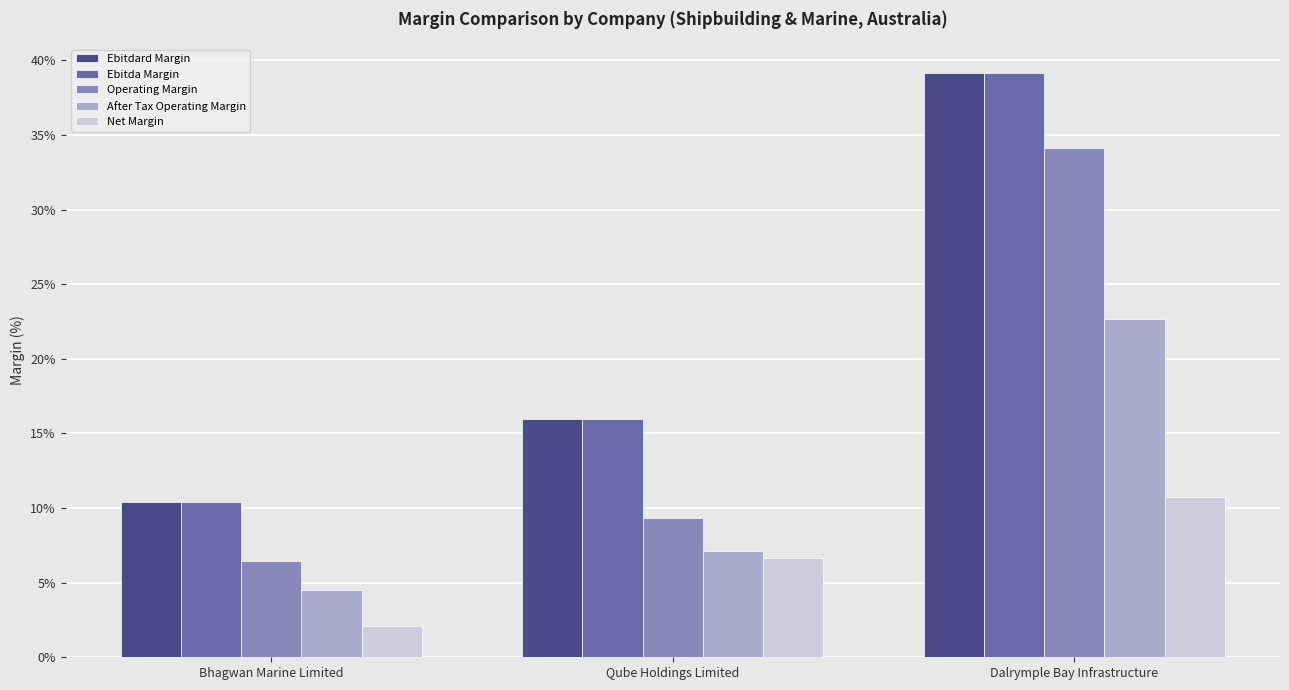

What is the sum of the Ebitda Margin values at Dalrymple Bay Infrastructure and Qube Holdings Limited?

55.1